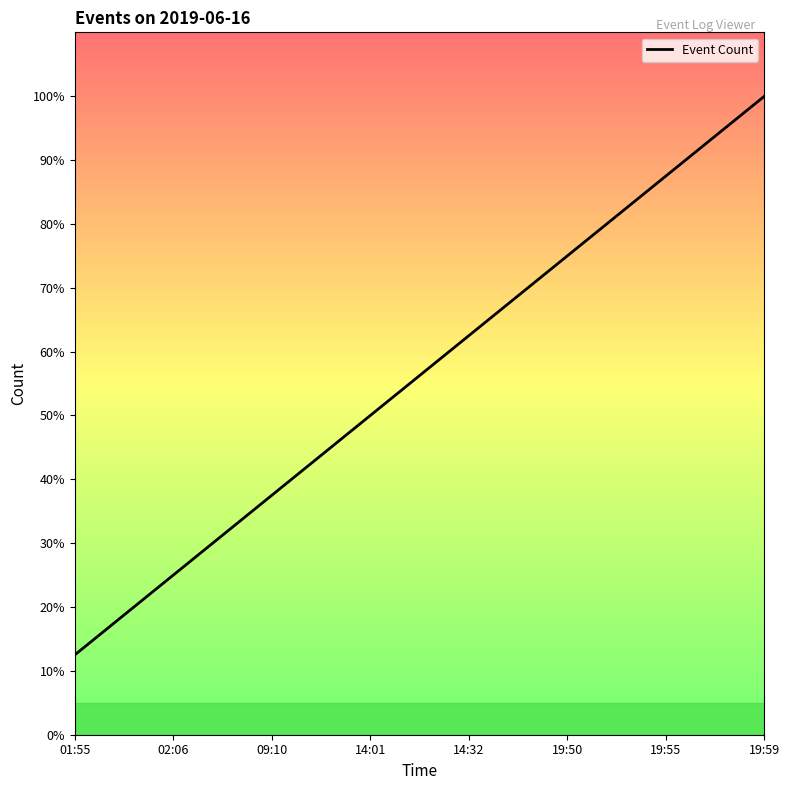

List the labels in order of value, smallest first.

01:55, 02:06, 09:10, 14:01, 14:32, 19:50, 19:55, 19:59